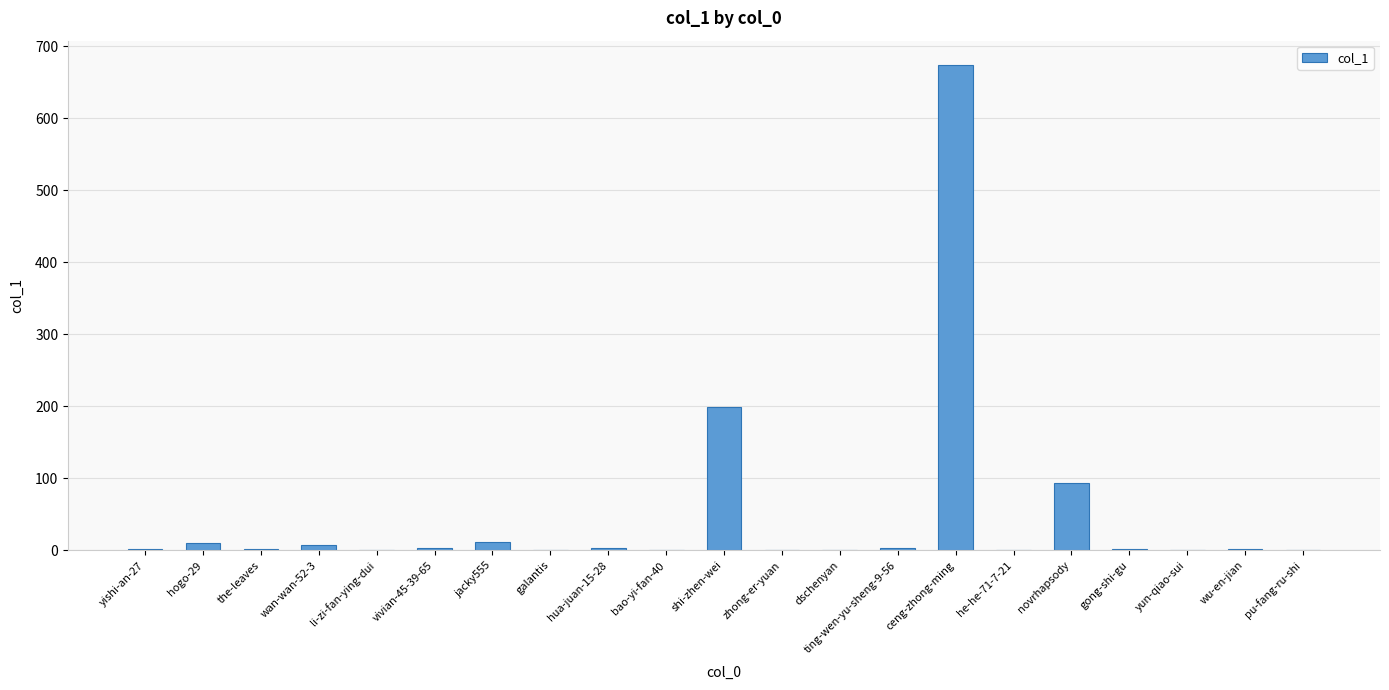

What is the maximum value shown in the chart?

674